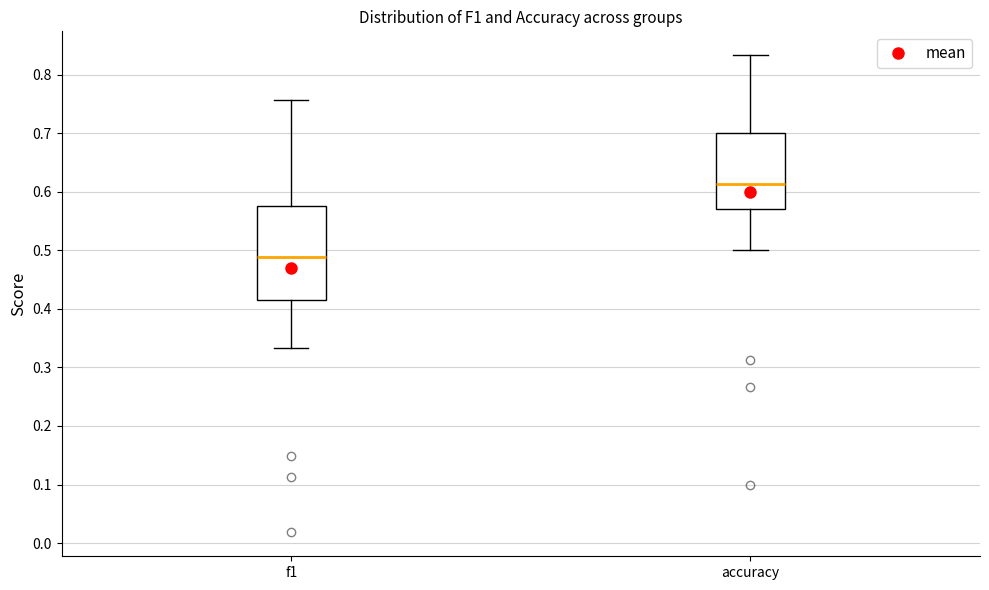

Which box's median line is the highest?

accuracy